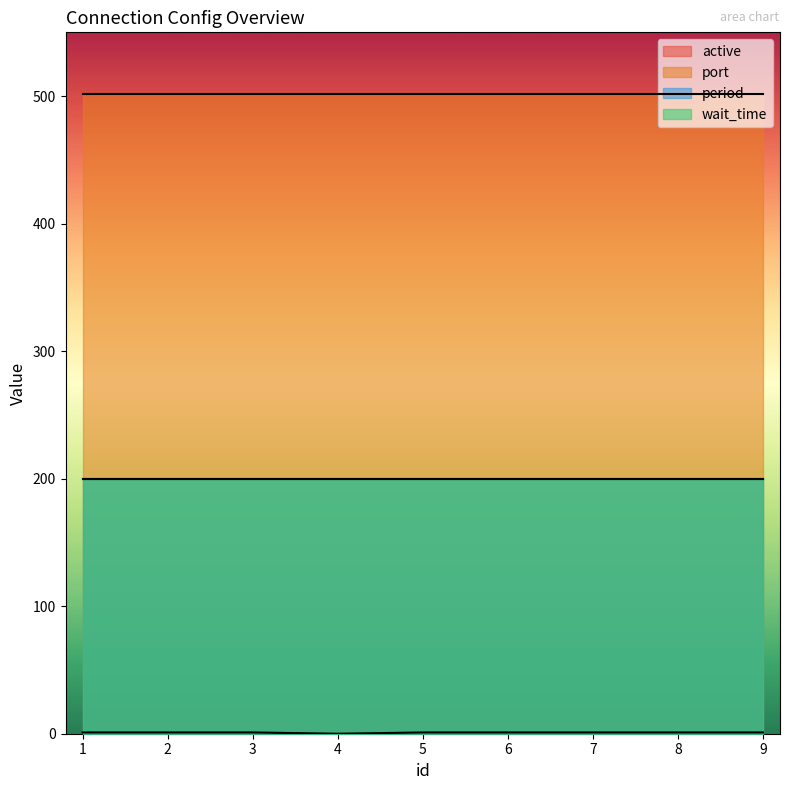

True or false: period has a value of 53 at 6.

False